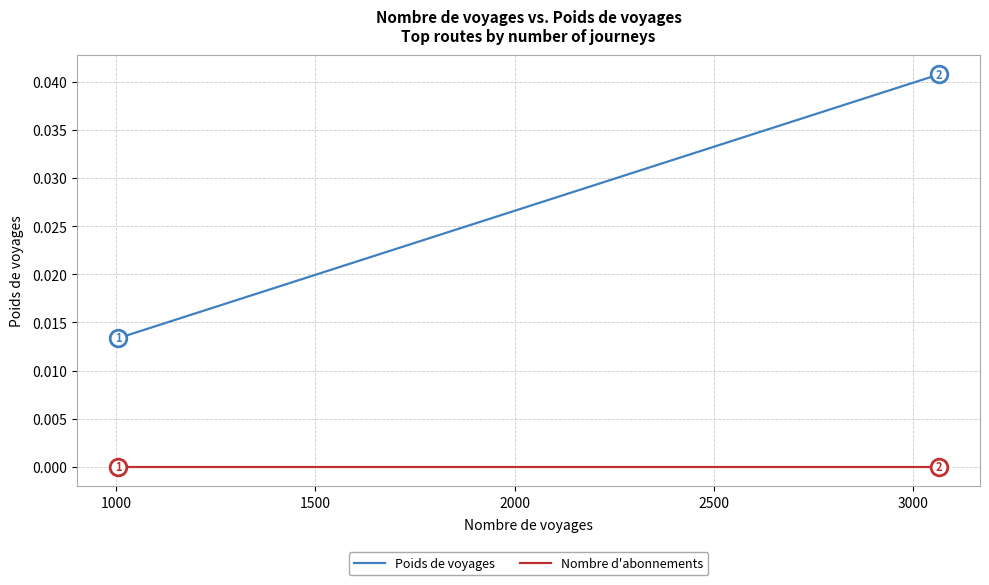

How many distinct data groups are displayed?

2